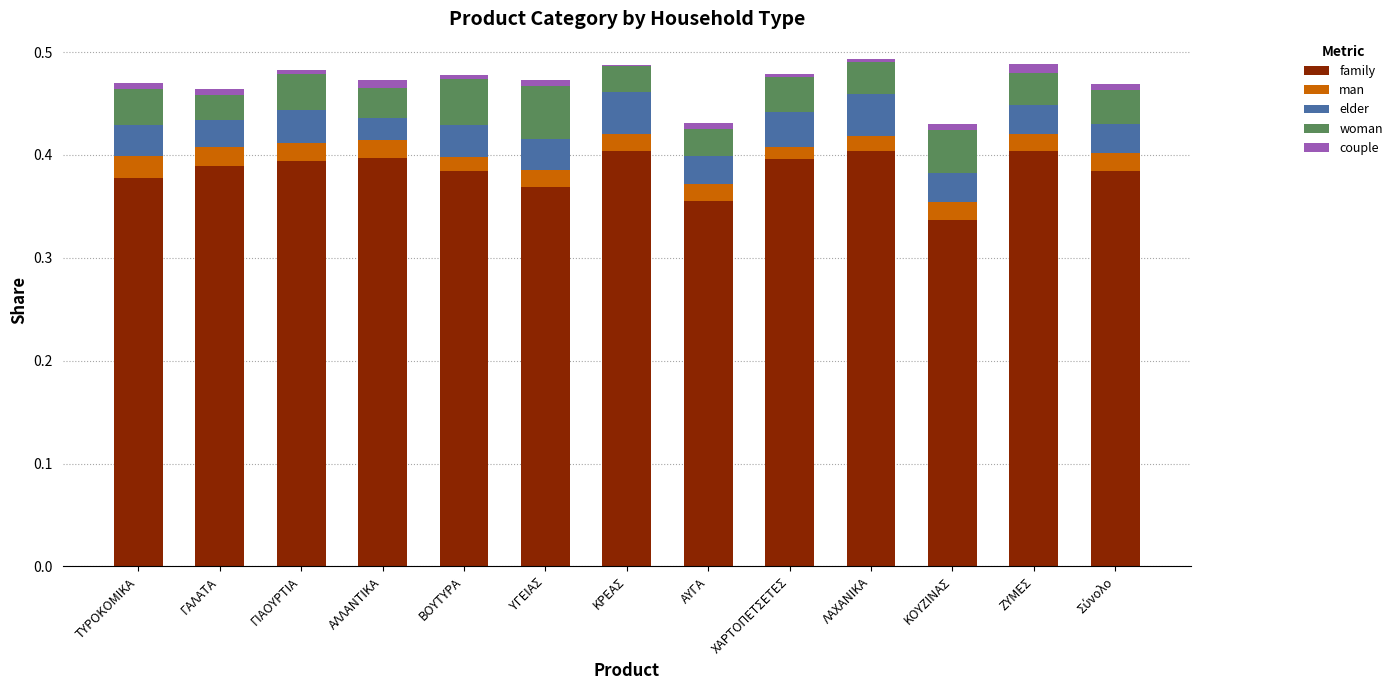

Is it true that family equals 0.4 at ΧΑΡΤΟΠΕΤΣΕΤΕΣ?

True